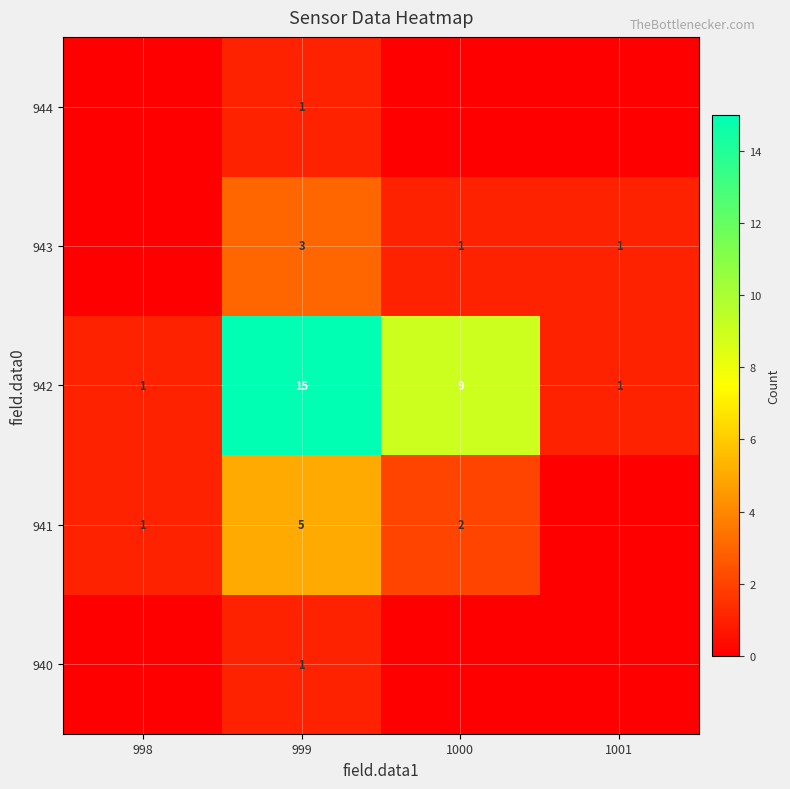

At which category is the sum across all series the highest?

999